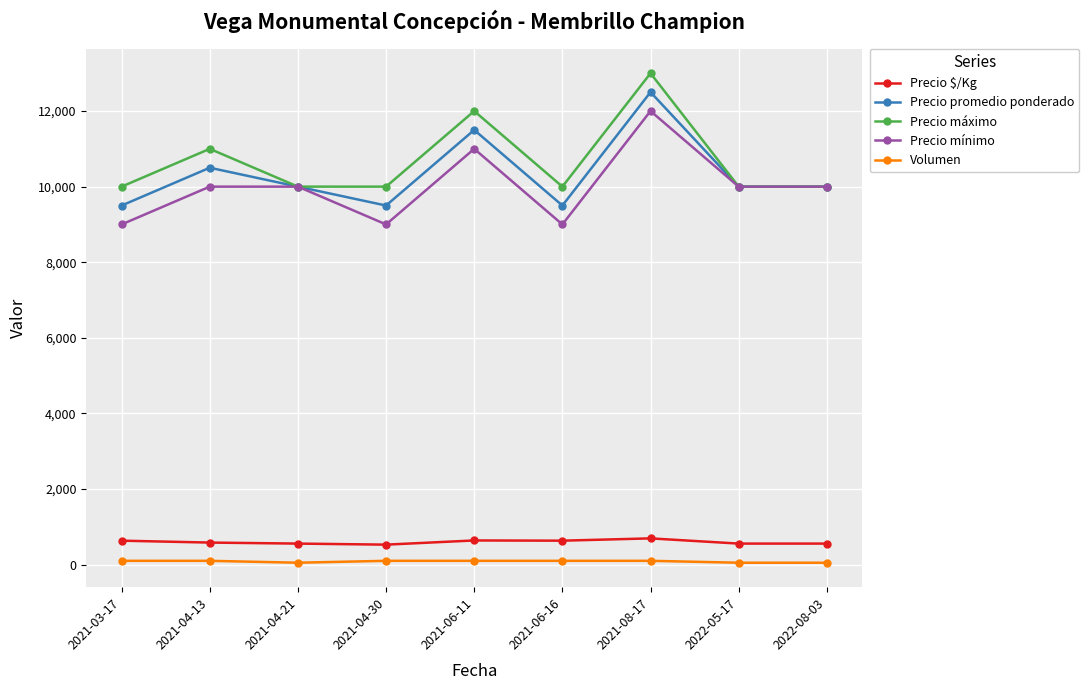

What is the difference between the maximum and minimum values in the Volumen series?

50